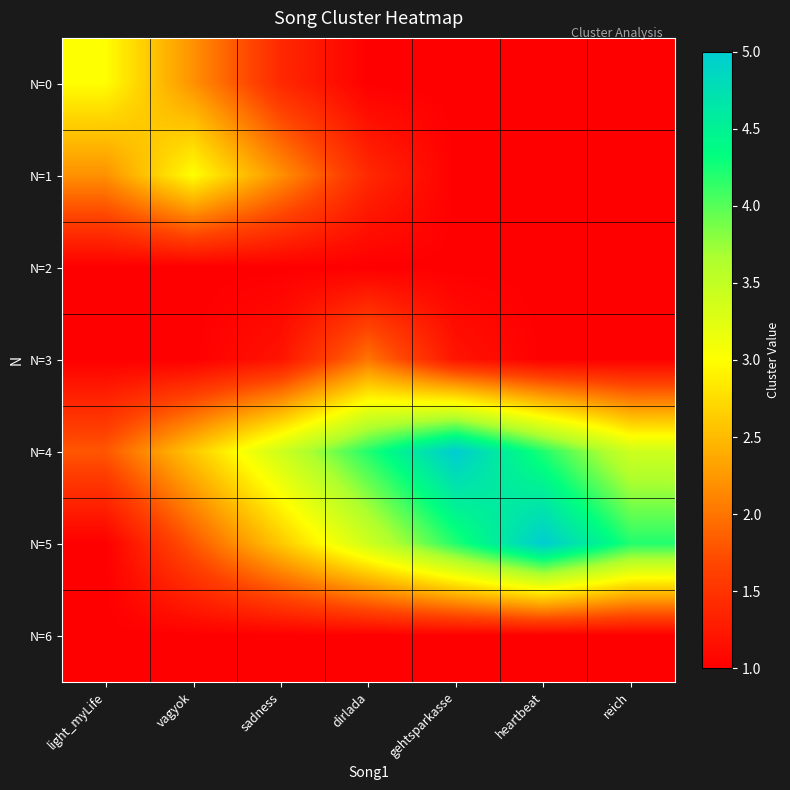

At which category does the chart reach its peak across all series?

gehtsparkasse